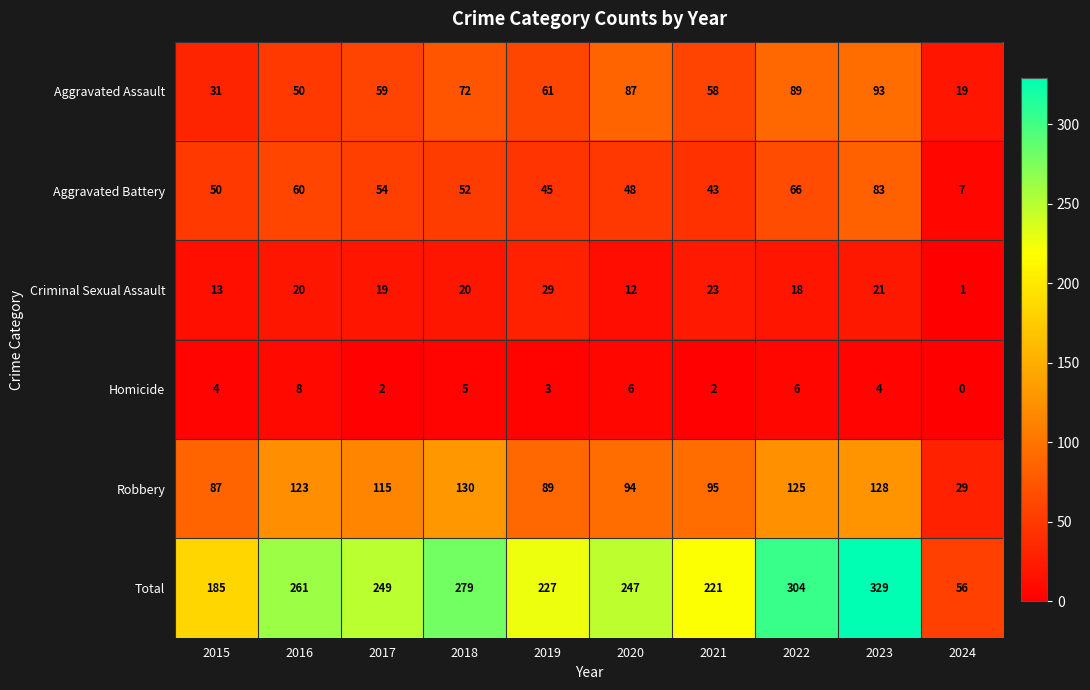

Which series has the largest total across all categories?

Total